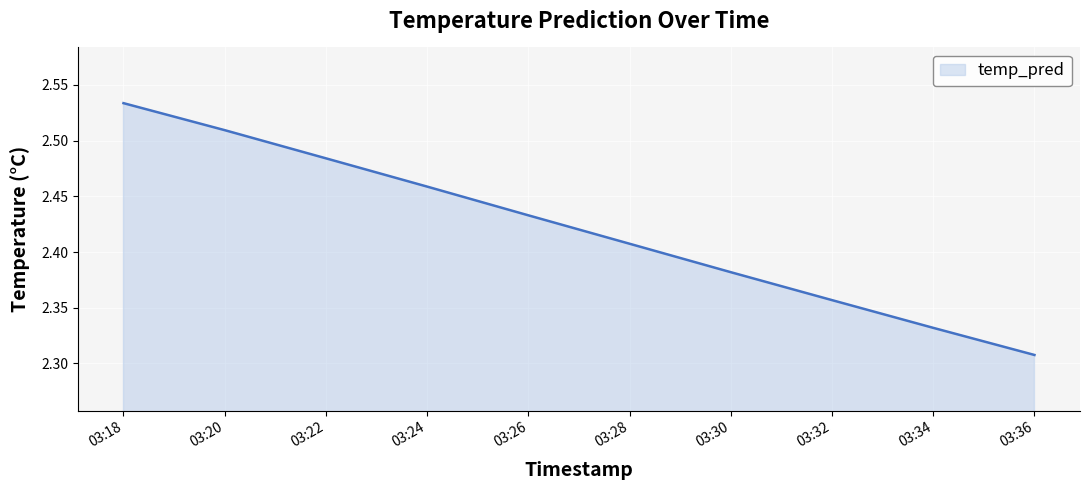

Does the chart display data point markers on the line(s)?

No